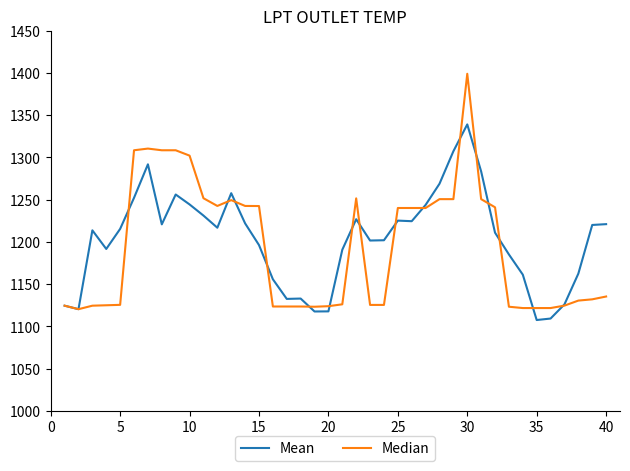

Rank the series by their maximum value, from highest to lowest.

Median, Mean